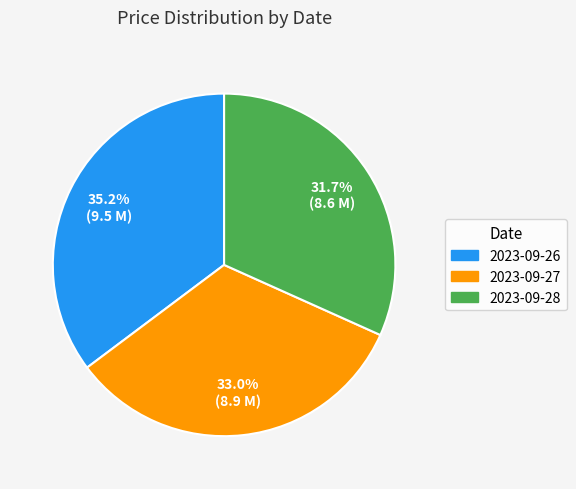

Does any single category account for the majority?

No